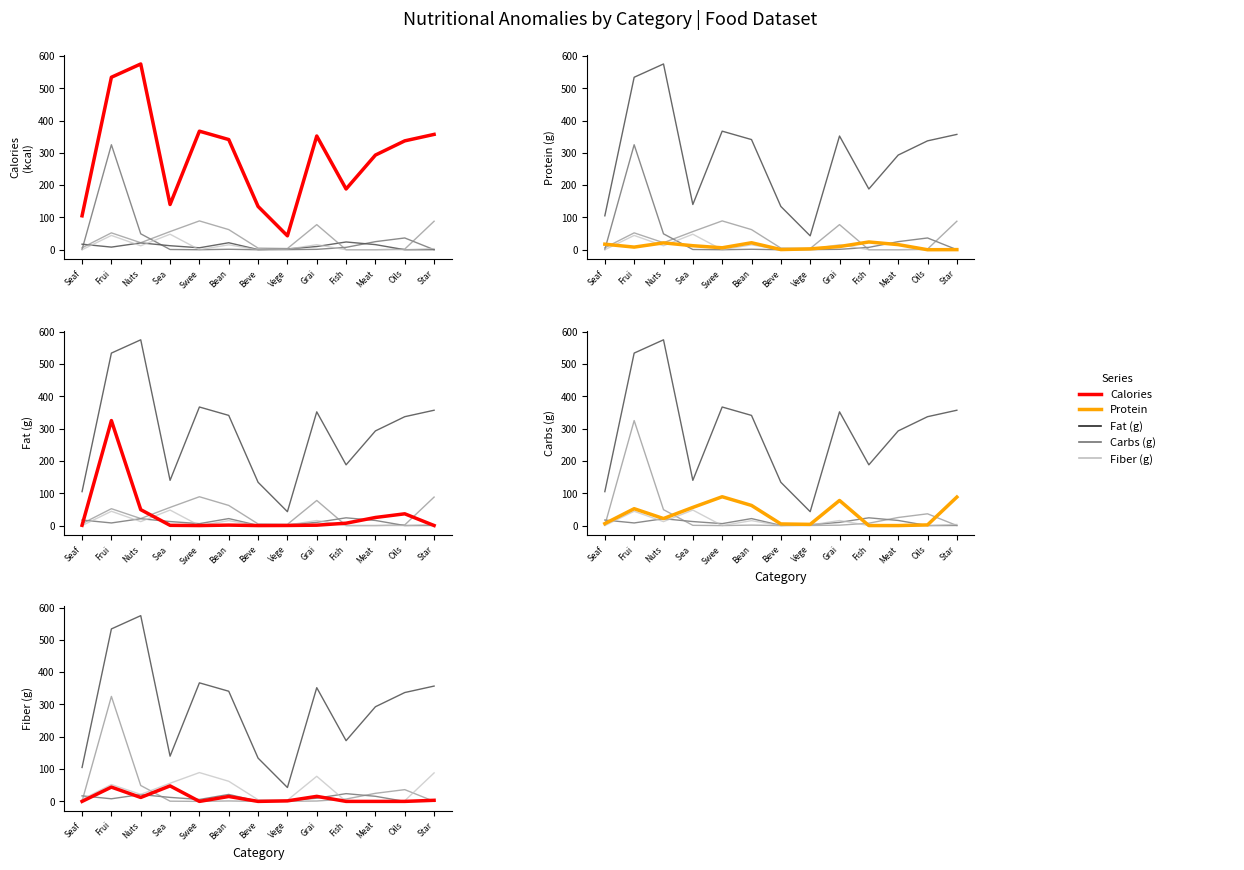

True or false: Calories (kcal) has a value of 533.9 at Frui.

True